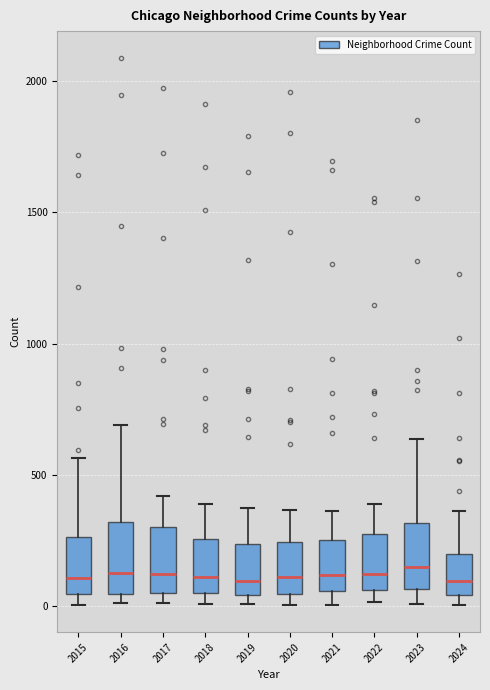

Reading left to right, transcribe this box plot: for each box, give where its median line is, the range the box spans, and where its two whiskers end, as read against the y-axis. The values are not printed on the chart, so give them approximately, as read against the axis.

2015: median 100, box 50 to 250, whiskers 0 to 550
2016: median 150, box 50 to 300, whiskers 0 to 700
2017: median 100, box 50 to 300, whiskers 0 to 400
2018: median 100, box 50 to 250, whiskers 0 to 400
2019: median 100, box 50 to 250, whiskers 0 to 400
2020: median 100, box 50 to 250, whiskers 0 to 350
2021: median 100, box 50 to 250, whiskers 0 to 350
2022: median 100, box 50 to 250, whiskers 0 to 400
2023: median 150, box 50 to 300, whiskers 0 to 650
2024: median 100, box 50 to 200, whiskers 0 to 350